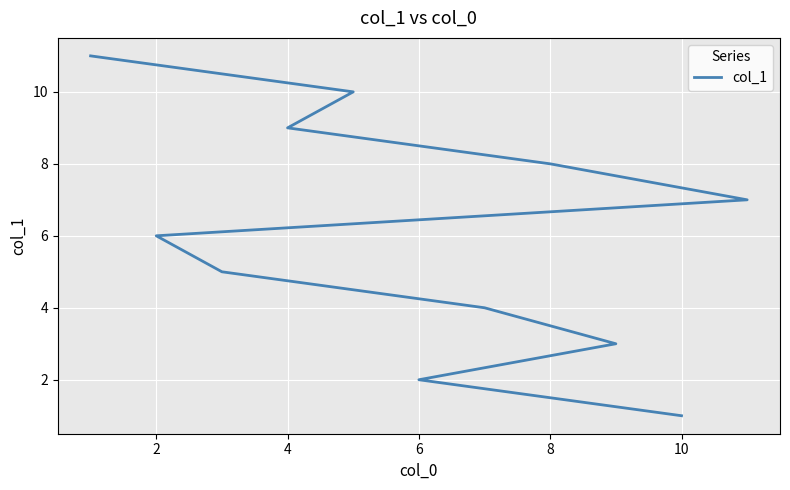

How many data points are less than 6?

5